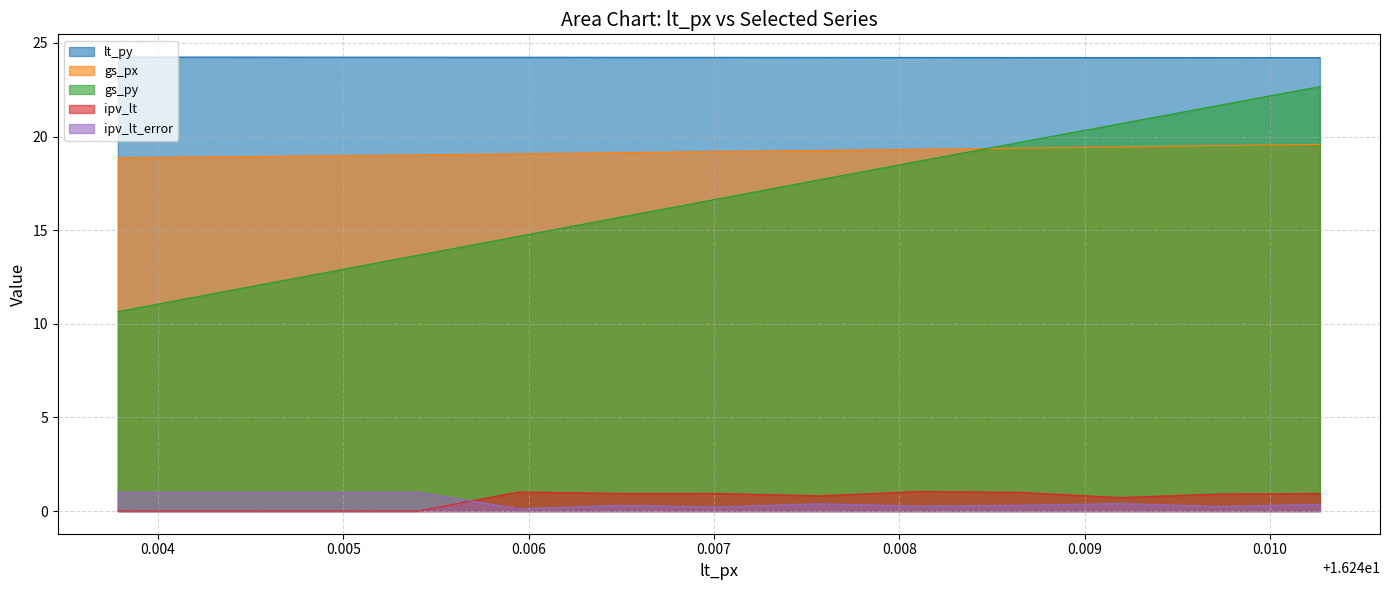

True or false: gs_py and ipv_lt_error cross at least once.

False